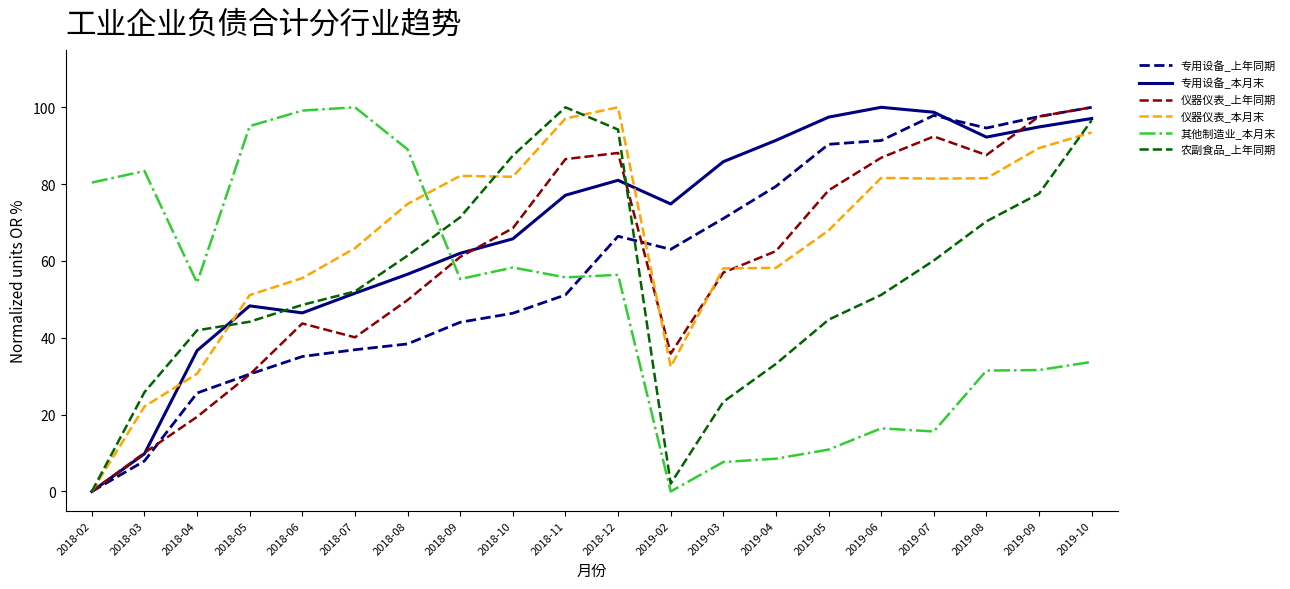

At which category is the sum across all series the highest?

2019-10